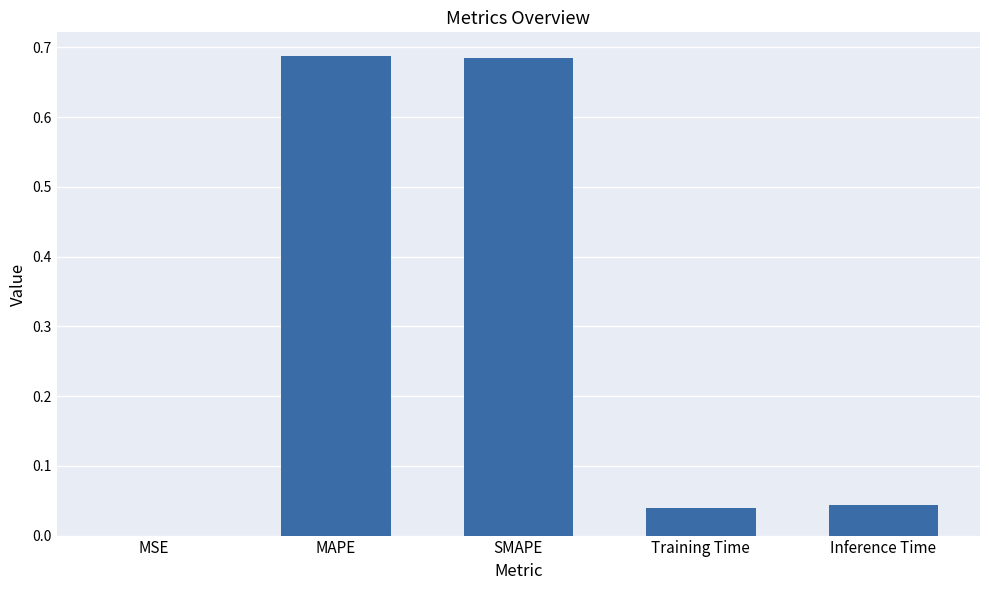

The value at Inference Time is 0.1. True or false?

False